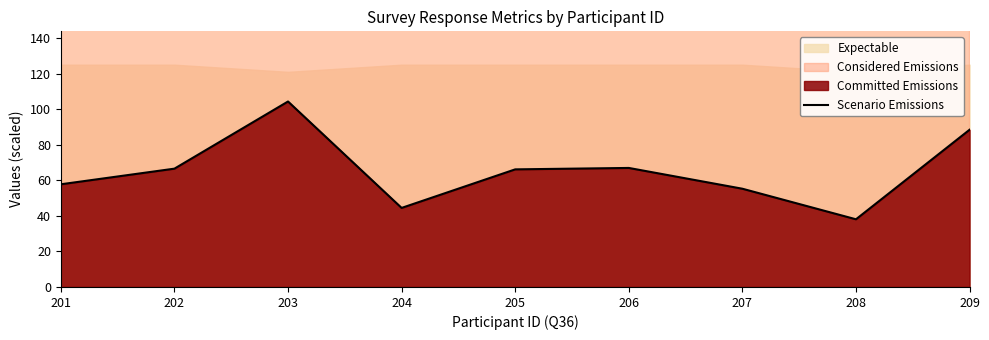

How many categories are shown in the chart?

9